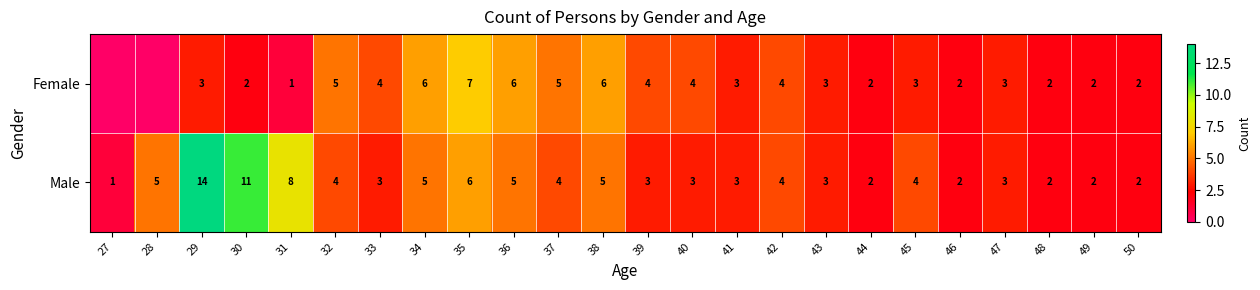

True or false: Male has a value of 3 at 39.

True